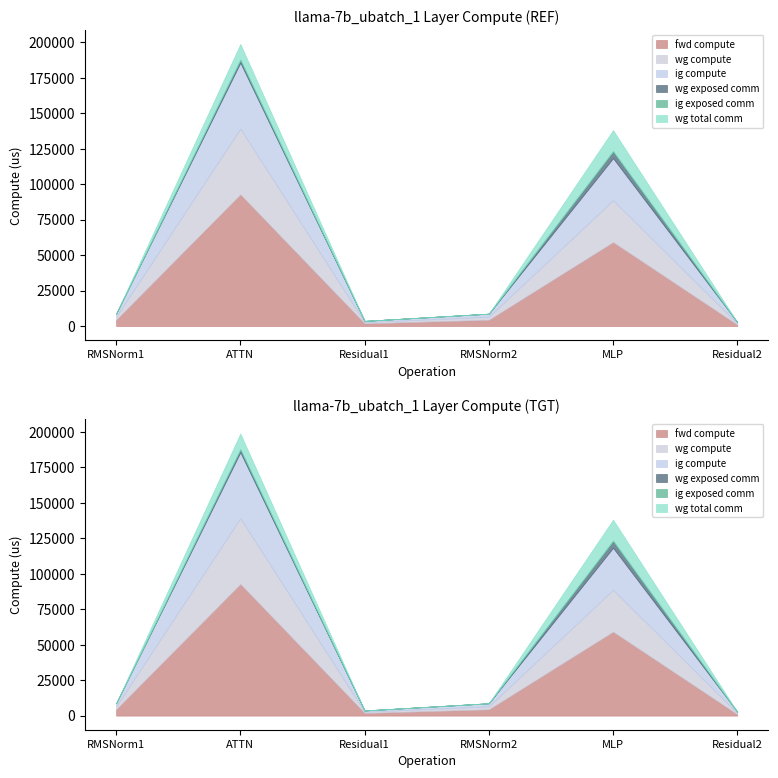

What is the value of the wg compute point at the 3rd from the left?

907.9